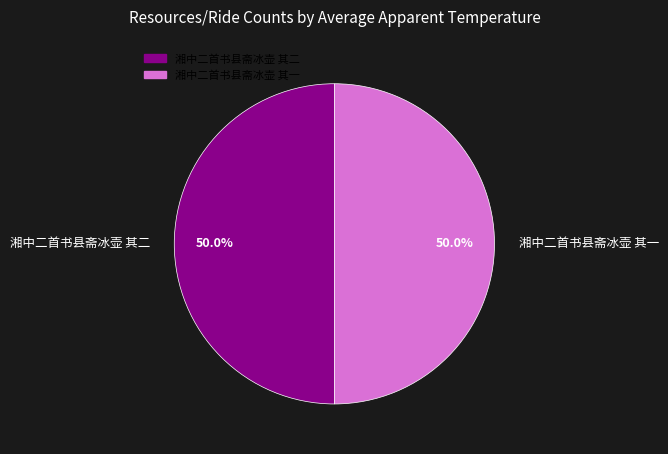

True or false: 湘中二首书县斋冰壶 其二 accounts for 50% of the total.

True